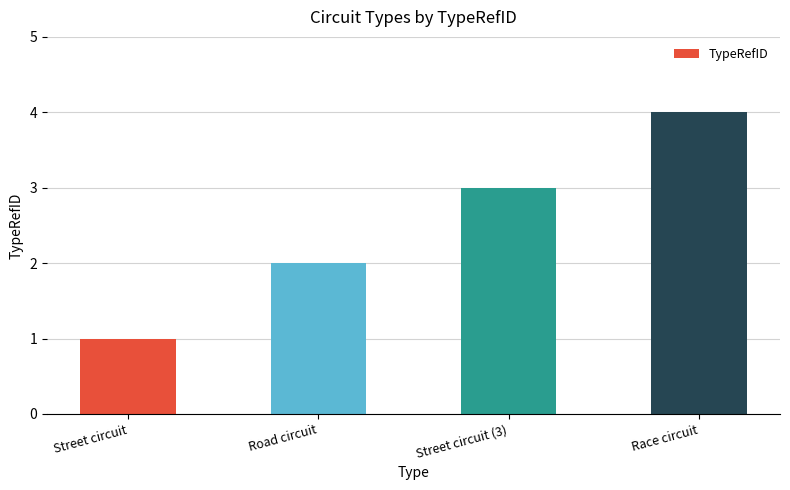

Count the number of categories in the chart.

4